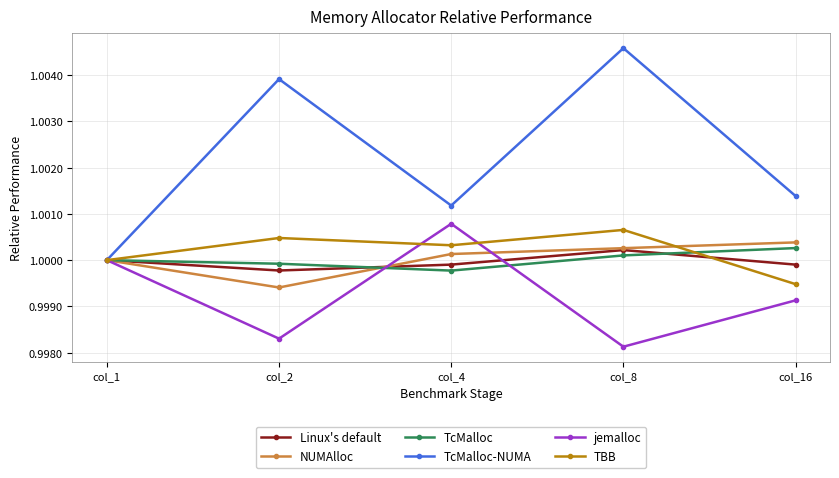

Which series has the largest total across all categories?

TcMalloc-NUMA